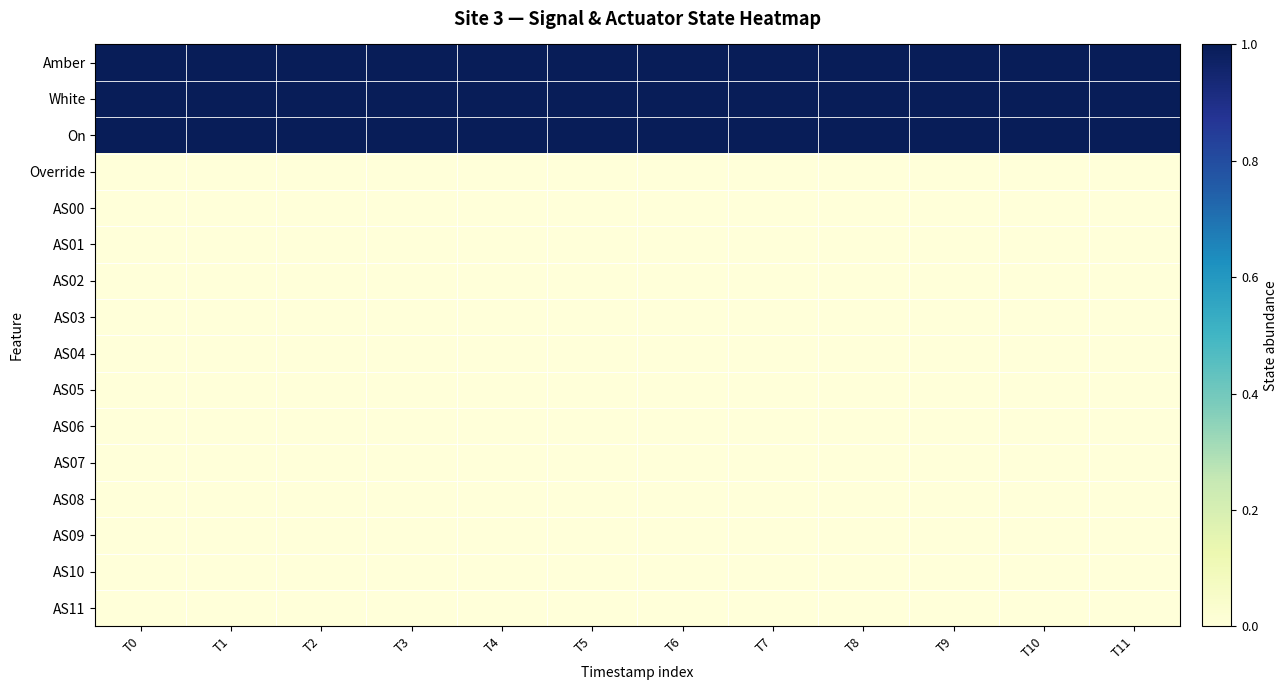

Reading left to right, extract all data points from this chart.

Amber: T0=1	T1=1	T2=1	T3=1	T4=1	T5=1	T6=1	T7=1	T8=1	T9=1	T10=1	T11=1
White: T0=1	T1=1	T2=1	T3=1	T4=1	T5=1	T6=1	T7=1	T8=1	T9=1	T10=1	T11=1
On: T0=1	T1=1	T2=1	T3=1	T4=1	T5=1	T6=1	T7=1	T8=1	T9=1	T10=1	T11=1
Override: T0=0	T1=0	T2=0	T3=0	T4=0	T5=0	T6=0	T7=0	T8=0	T9=0	T10=0	T11=0
AS00: T0=0	T1=0	T2=0	T3=0	T4=0	T5=0	T6=0	T7=0	T8=0	T9=0	T10=0	T11=0
AS01: T0=0	T1=0	T2=0	T3=0	T4=0	T5=0	T6=0	T7=0	T8=0	T9=0	T10=0	T11=0
AS02: T0=0	T1=0	T2=0	T3=0	T4=0	T5=0	T6=0	T7=0	T8=0	T9=0	T10=0	T11=0
AS03: T0=0	T1=0	T2=0	T3=0	T4=0	T5=0	T6=0	T7=0	T8=0	T9=0	T10=0	T11=0
AS04: T0=0	T1=0	T2=0	T3=0	T4=0	T5=0	T6=0	T7=0	T8=0	T9=0	T10=0	T11=0
AS05: T0=0	T1=0	T2=0	T3=0	T4=0	T5=0	T6=0	T7=0	T8=0	T9=0	T10=0	T11=0
AS06: T0=0	T1=0	T2=0	T3=0	T4=0	T5=0	T6=0	T7=0	T8=0	T9=0	T10=0	T11=0
AS07: T0=0	T1=0	T2=0	T3=0	T4=0	T5=0	T6=0	T7=0	T8=0	T9=0	T10=0	T11=0
AS08: T0=0	T1=0	T2=0	T3=0	T4=0	T5=0	T6=0	T7=0	T8=0	T9=0	T10=0	T11=0
AS09: T0=0	T1=0	T2=0	T3=0	T4=0	T5=0	T6=0	T7=0	T8=0	T9=0	T10=0	T11=0
AS10: T0=0	T1=0	T2=0	T3=0	T4=0	T5=0	T6=0	T7=0	T8=0	T9=0	T10=0	T11=0
AS11: T0=0	T1=0	T2=0	T3=0	T4=0	T5=0	T6=0	T7=0	T8=0	T9=0	T10=0	T11=0